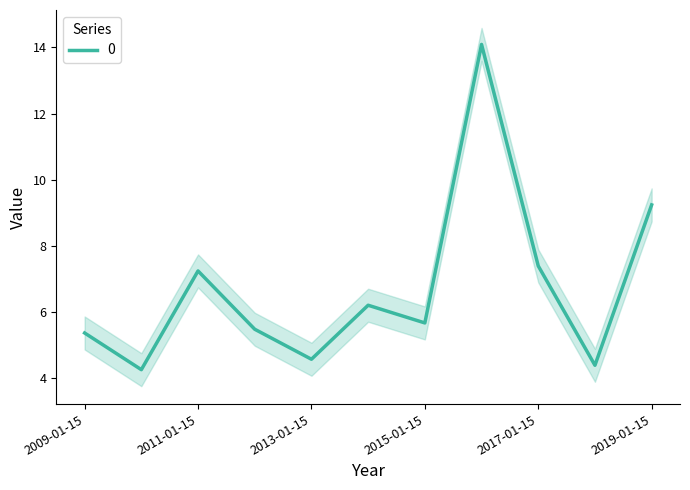

What is the change in value from 2011-01-15 to 2018-01-15?

-2.9